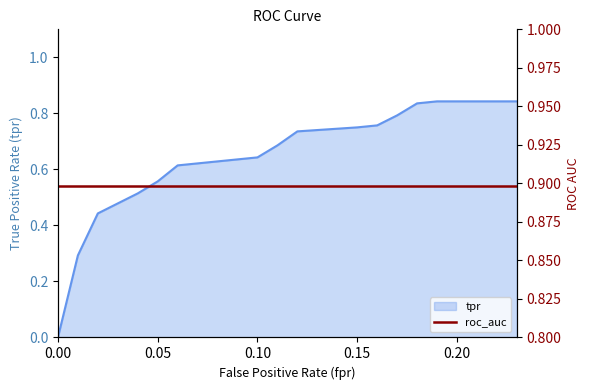

Rank the categories by value from highest to lowest.

0.19, 0.23, 0.18, 0.17, 0.16, 0.15, 0.12, 0.11, 0.1, 0.07, 0.06, 0.05, 0.04, 0.02, 0.01, 0